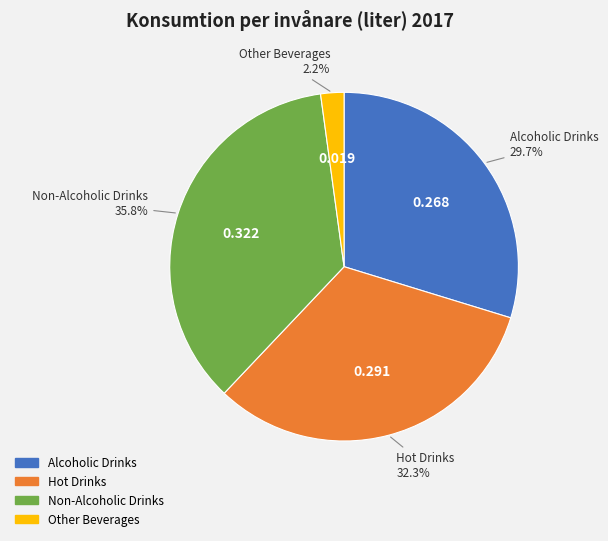

To the nearest percent, what is the difference between the largest and smallest slice percentages?

34%